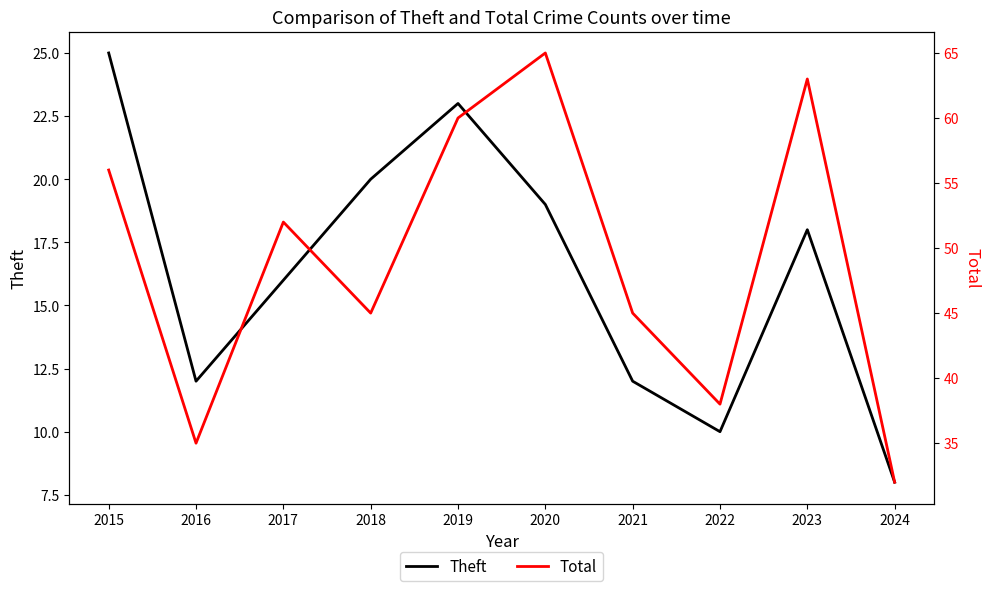

What is the difference between the second highest and second lowest values in the Theft series?

13